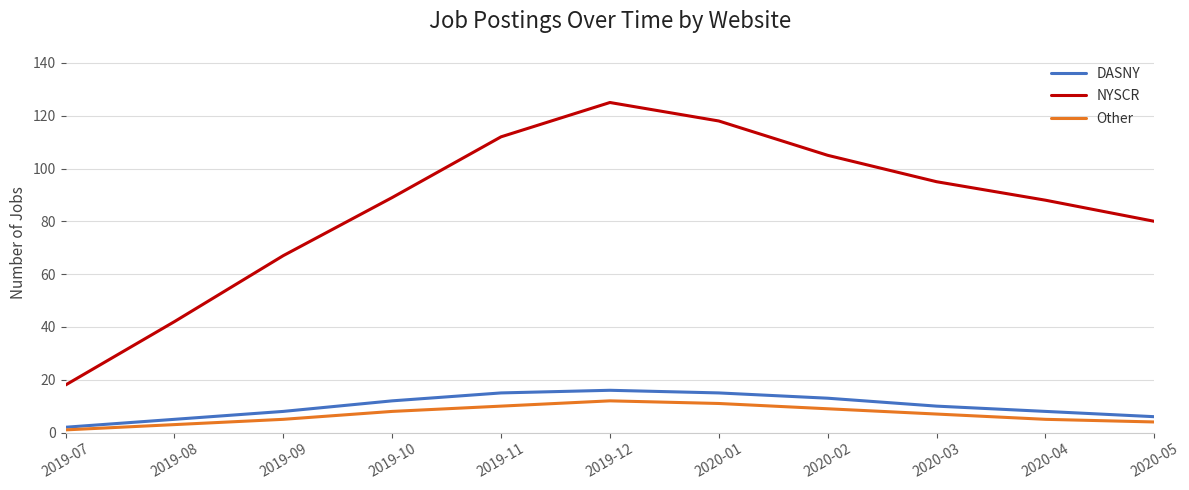

What is the highest value of the NYSCR series?

125